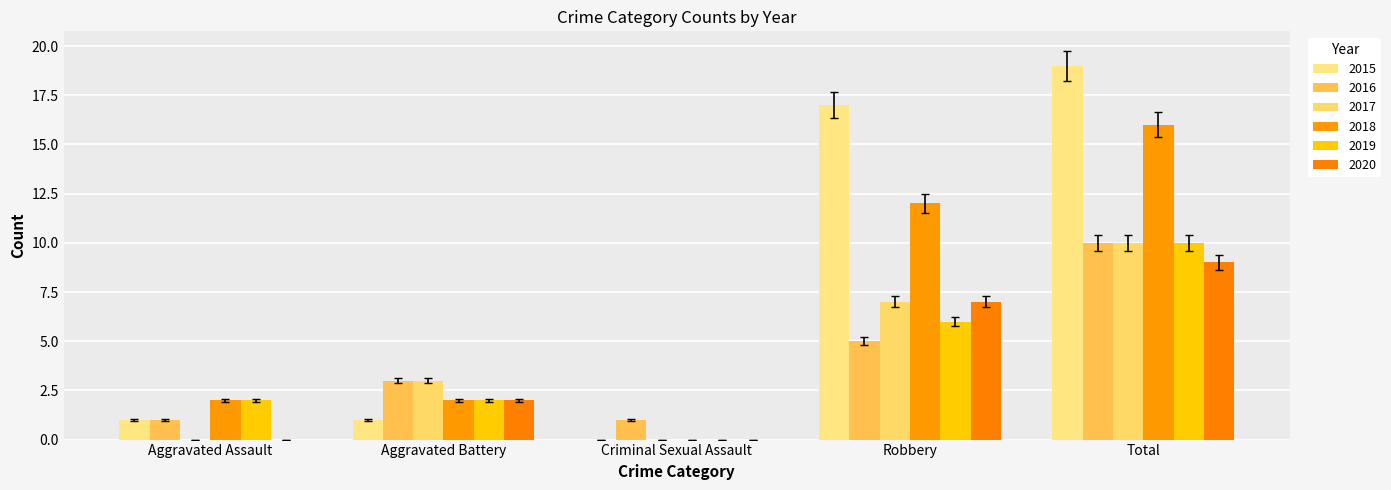

How many groups of bars are there?

5